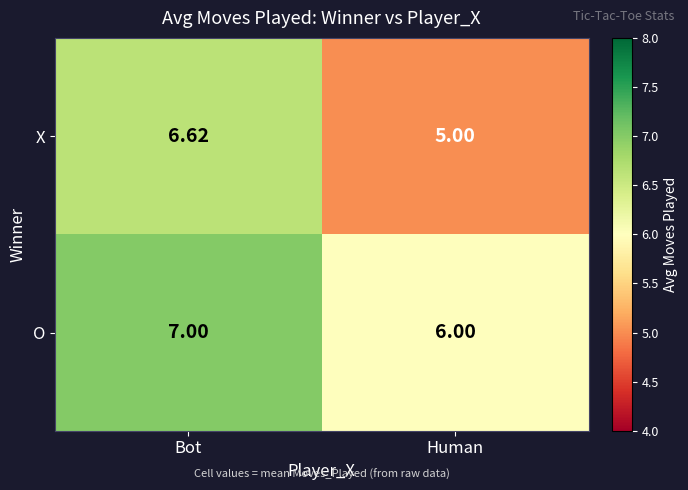

At which label does X reach its peak?

Bot